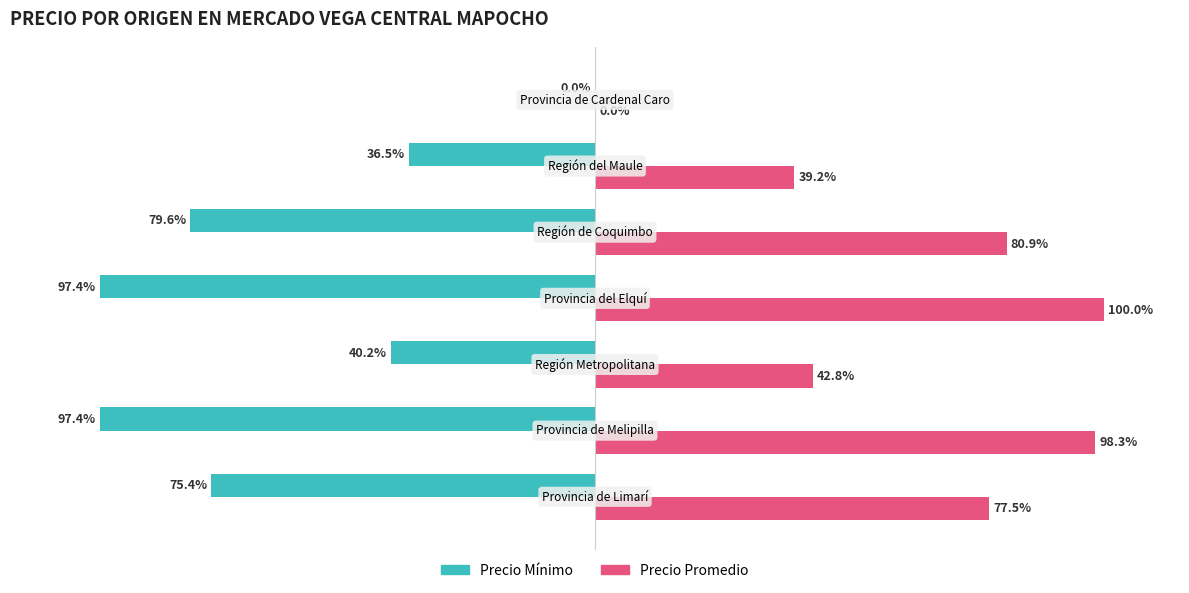

What are all the series names shown in the legend?

Precio Mínimo, Precio Promedio